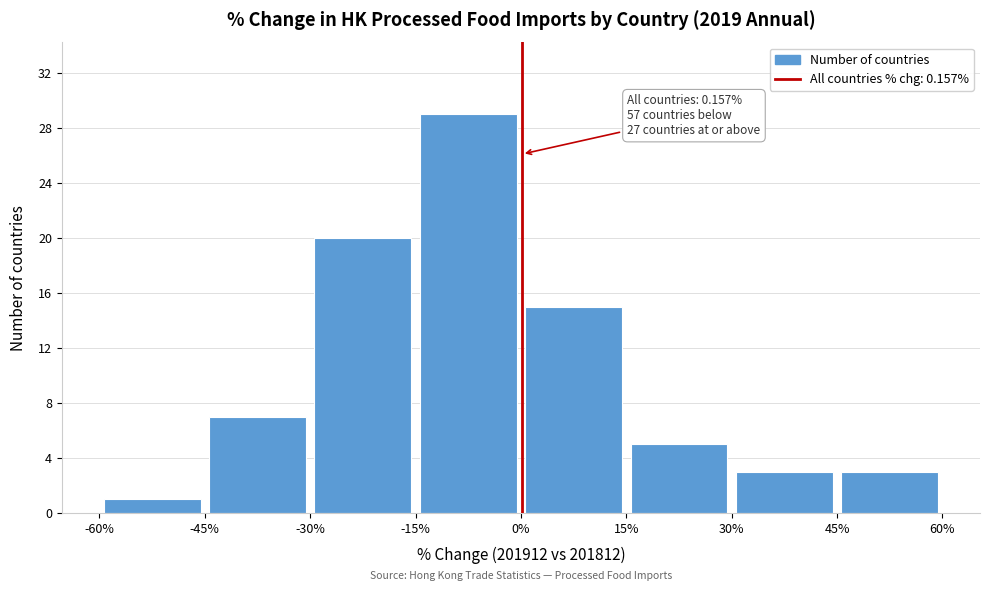

Over which range of the x-axis is the bar tallest?

-15% to 0%